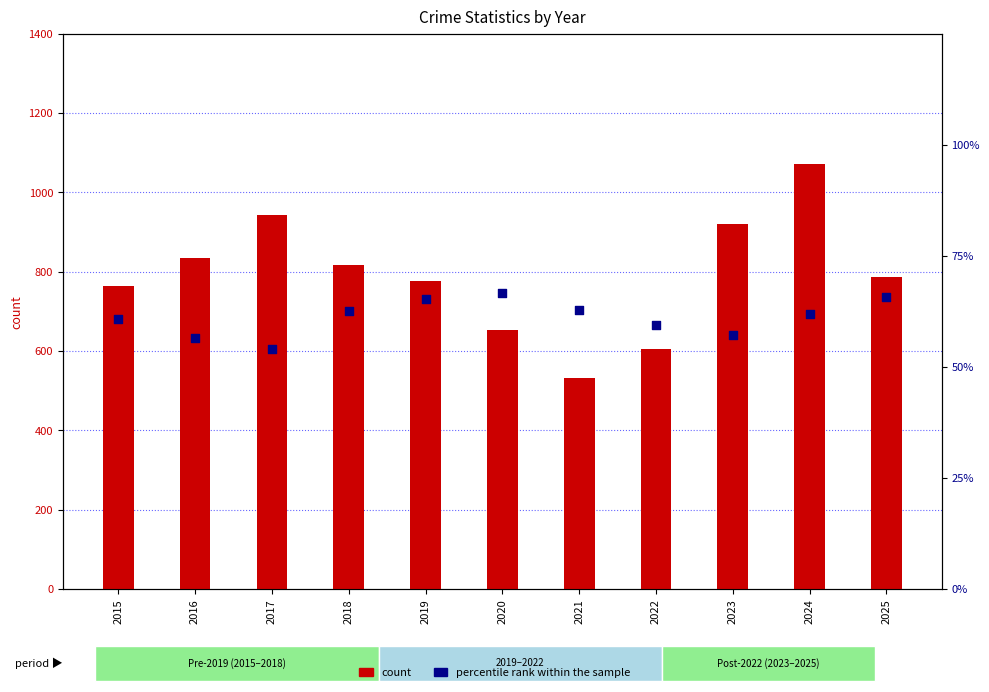

What are all the series names shown in the legend?

count, percentile rank within the sample